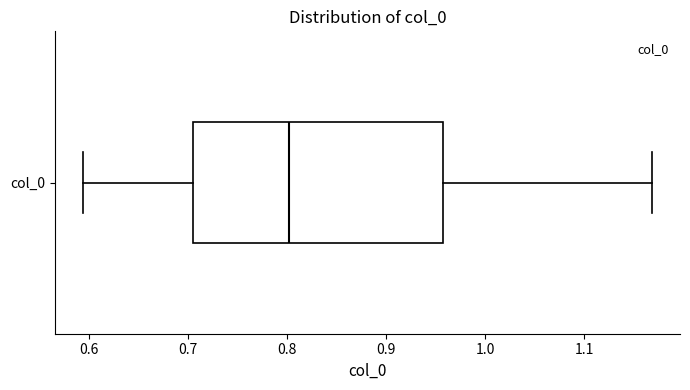

Read this box plot against the x-axis: the position of the median line, the range covered by the box, and the ends of both whiskers. The values are not printed on the chart, so give them approximately, as read against the axis.

median 0.80, box 0.71 to 0.96, whiskers 0.59 to 1.17